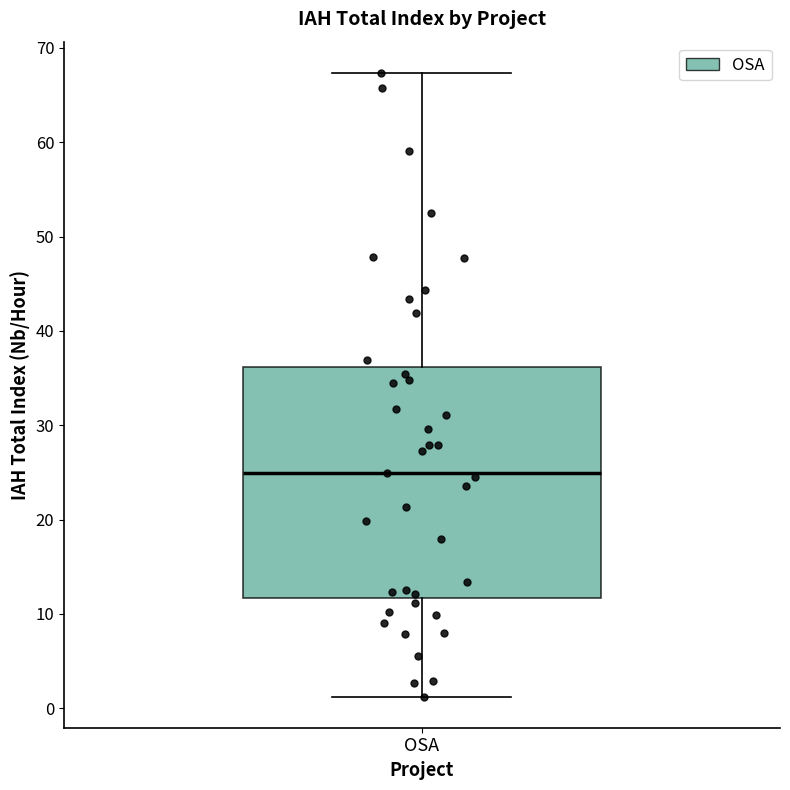

Read this box plot against the y-axis: the position of the median line, the range covered by the box, and the ends of both whiskers. The values are not printed on the chart, so give them approximately, as read against the axis.

median 25, box 12 to 36, whiskers 1 to 67